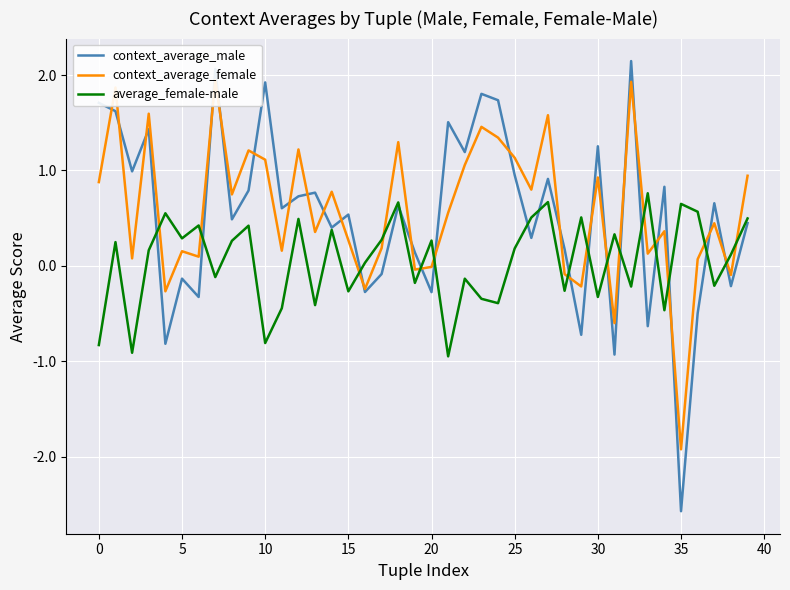

True or false: context_average_female and context_average_male intersect in this chart.

True